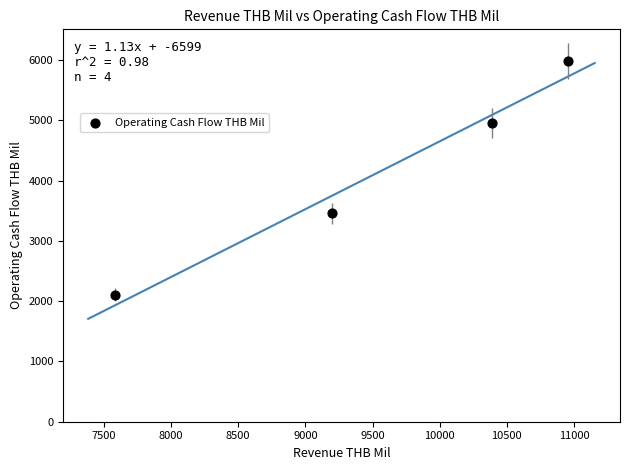

What is the range of X values (max minus min)?

3371